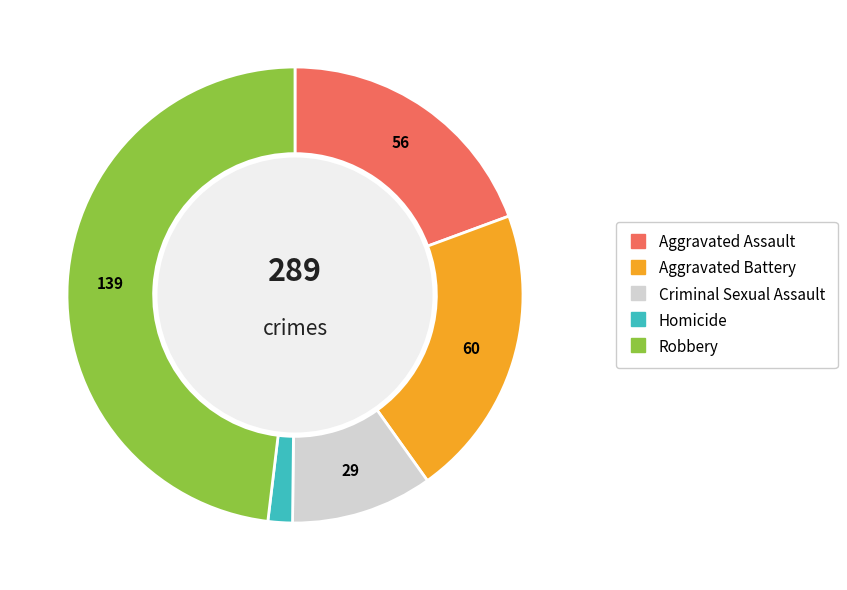

Approximately how many times larger is the value at Aggravated Assault compared to Homicide?

11.2